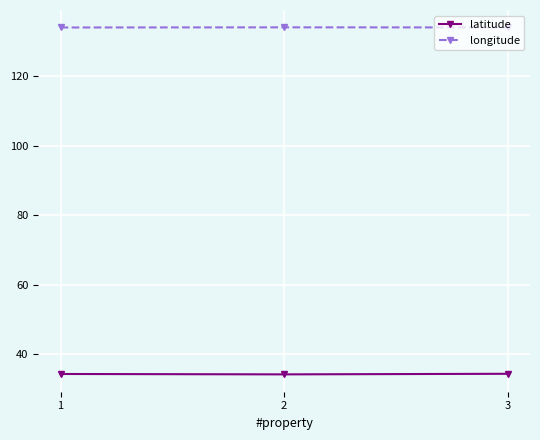

How many data points does each series have?

3